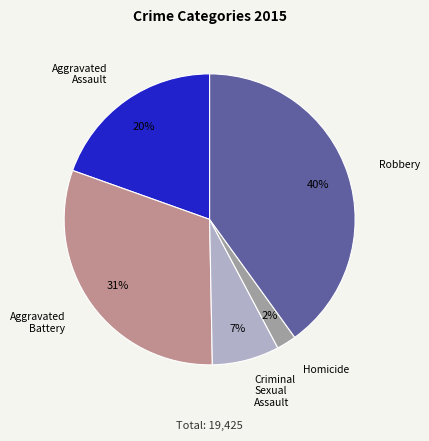

Between Homicide and Criminal Sexual Assault, which is larger?

Criminal Sexual Assault